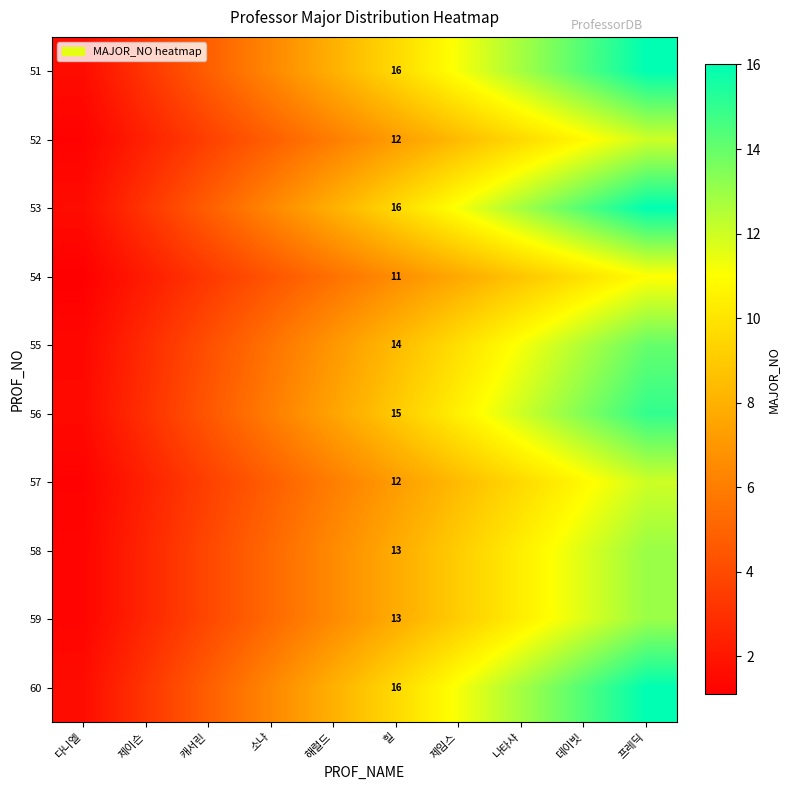

Is it true that 57 equals 12.0 at 힐?

True